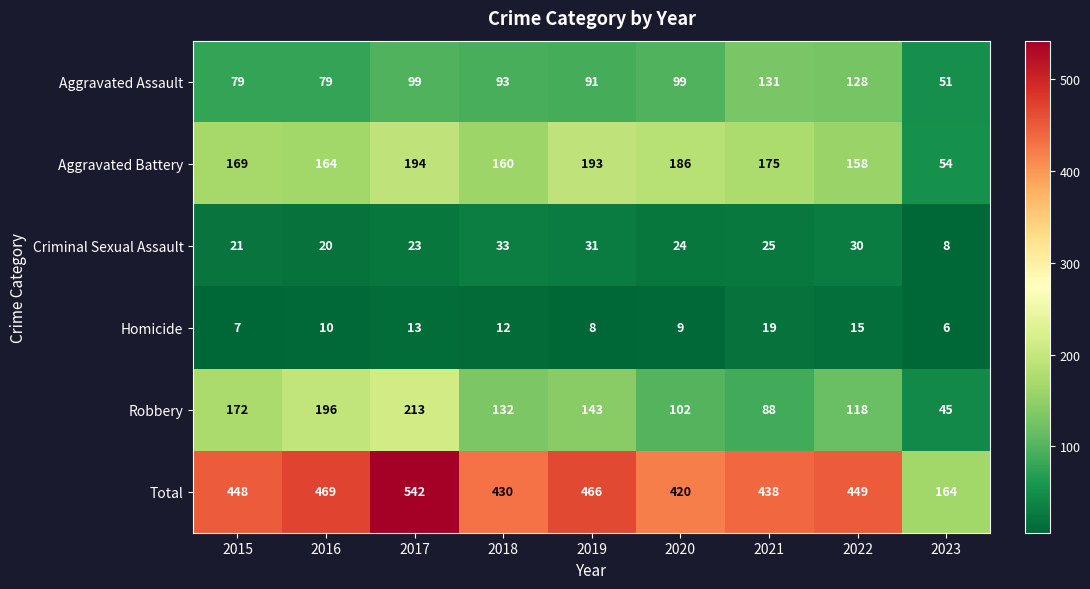

The Criminal Sexual Assault series shows 30 at 2016. True or false?

False